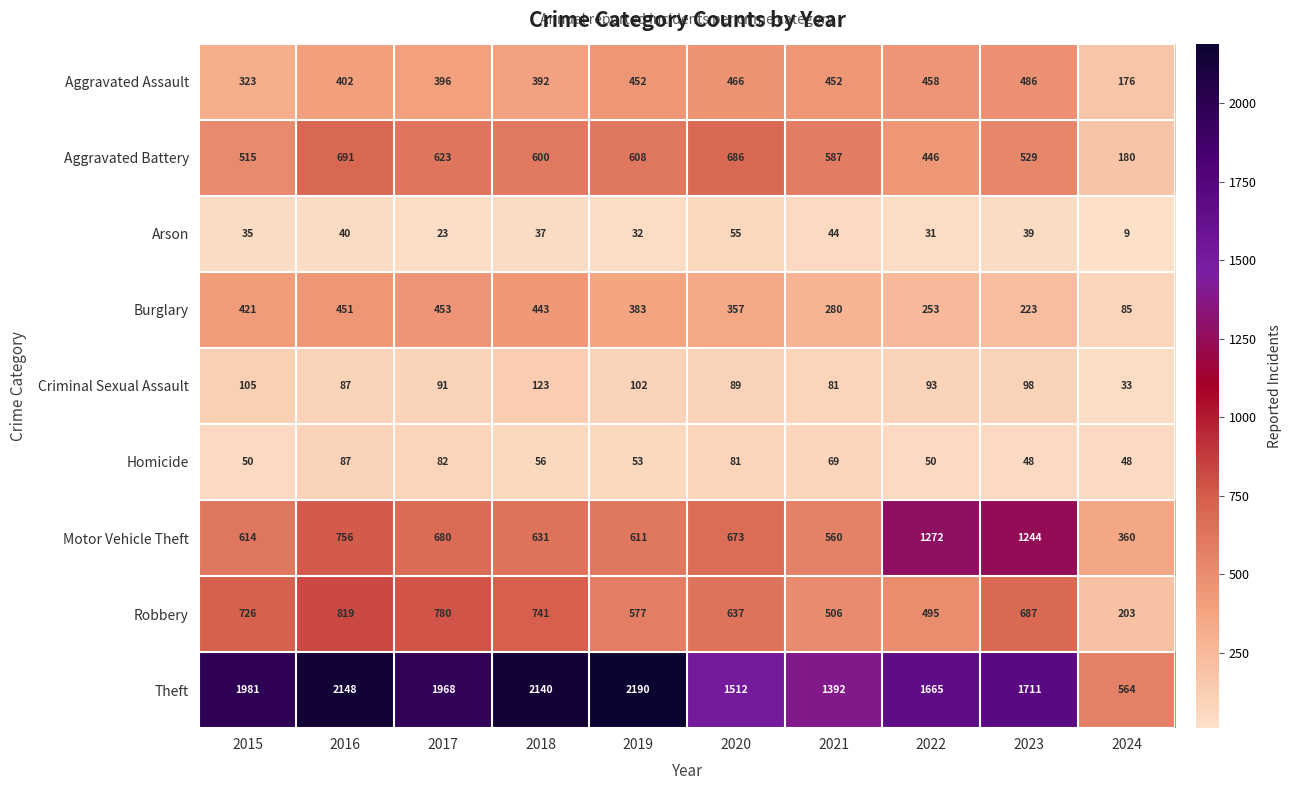

What is the sum of all Motor Vehicle Theft values?

7401